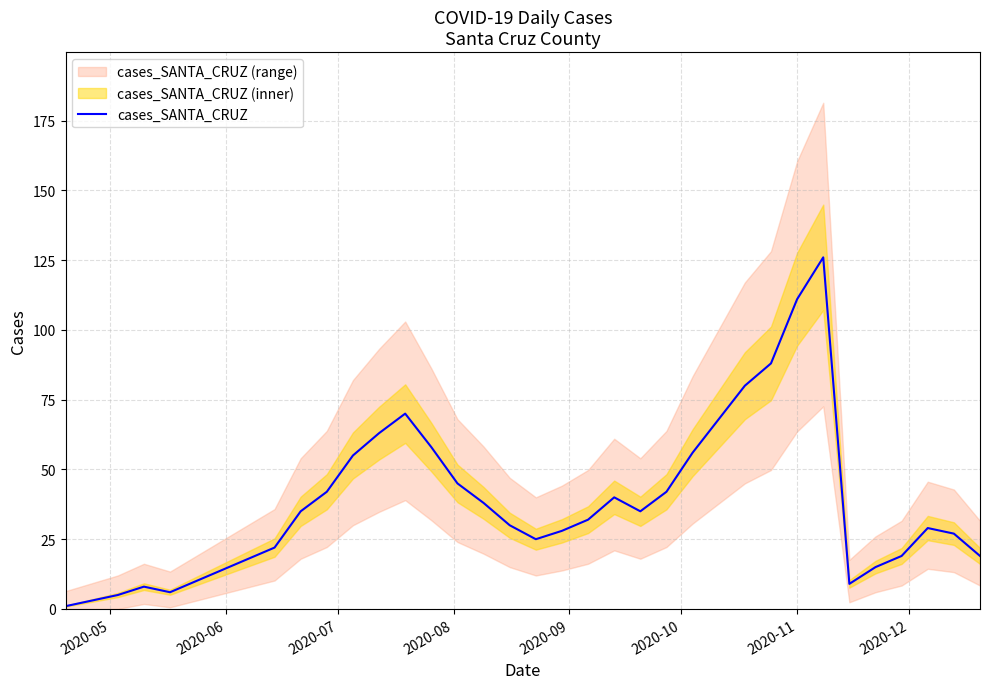

What is the value of the 26th point from the left?

68